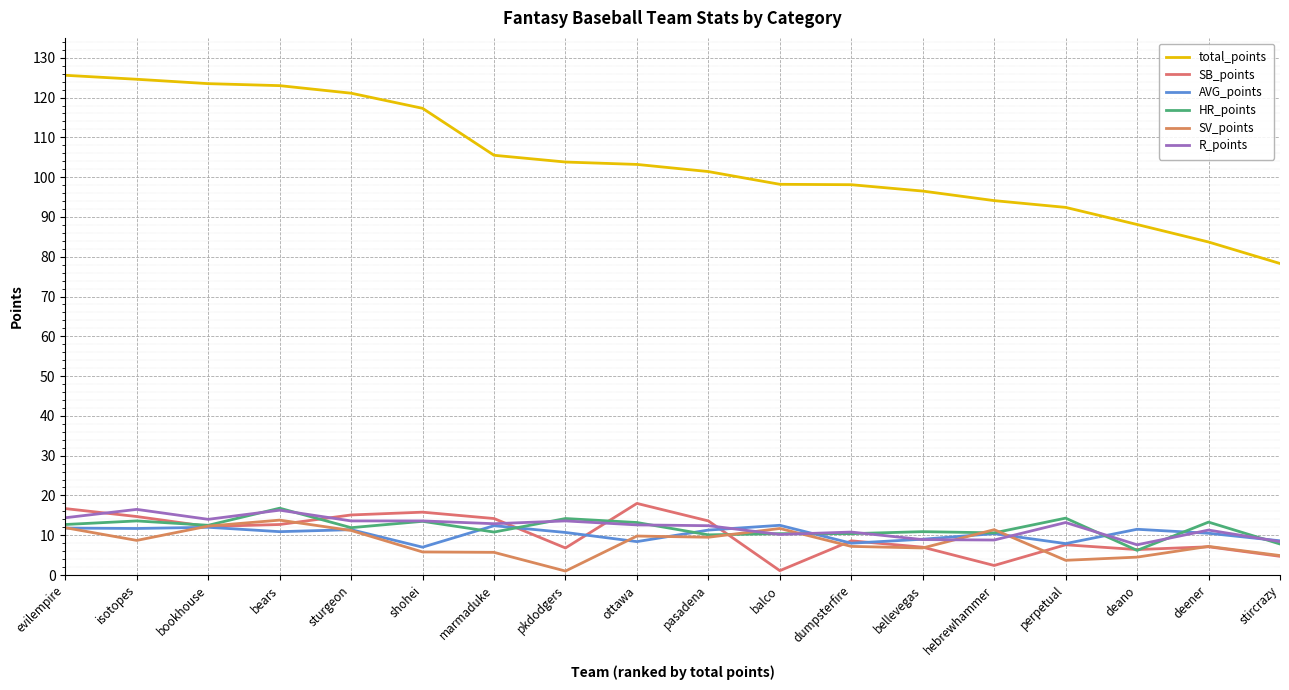

Which has a higher value, shohei or sturgeon?

sturgeon